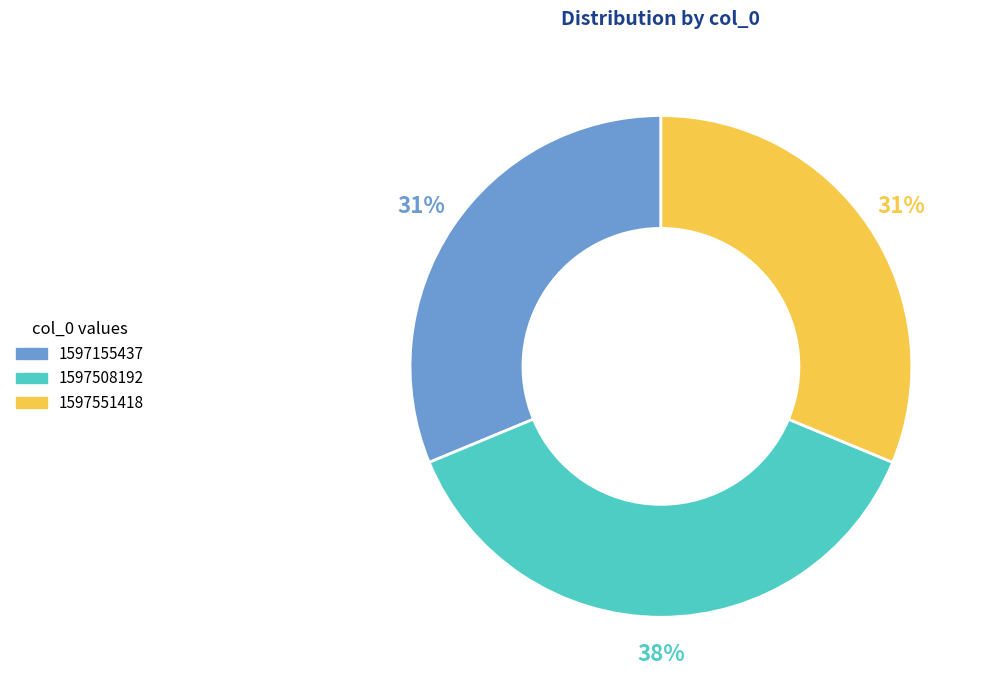

The 1597155437 slice represents 31% of the pie. True or false?

True